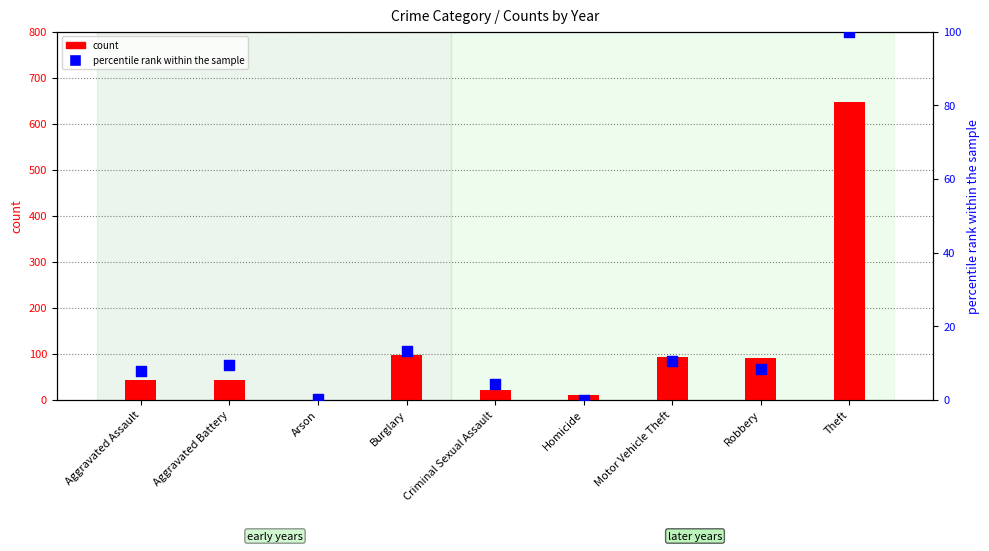

Which series reaches the minimum Y coordinate?

count